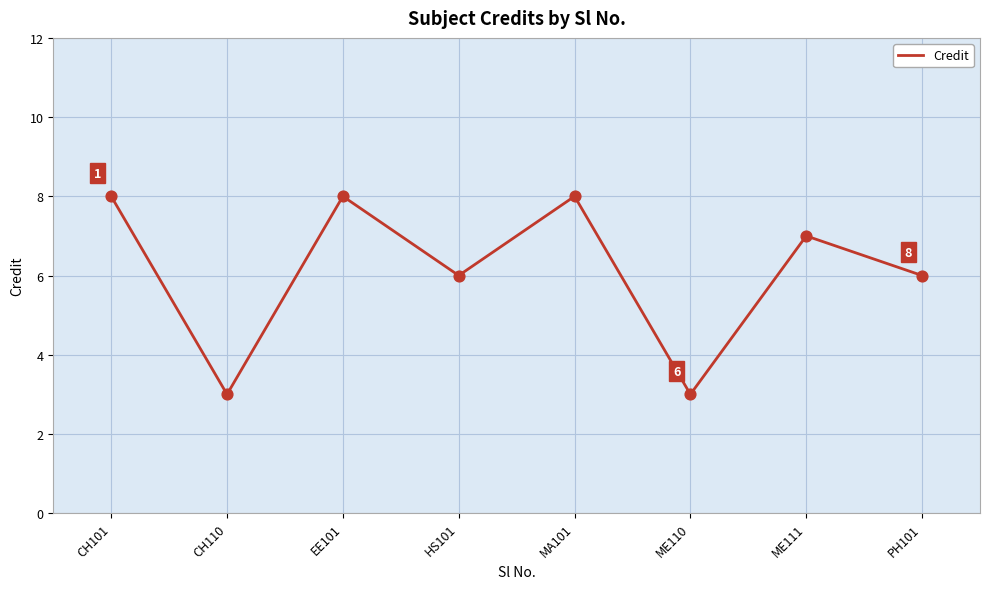

Which has a higher value, CH110 or MA101?

MA101